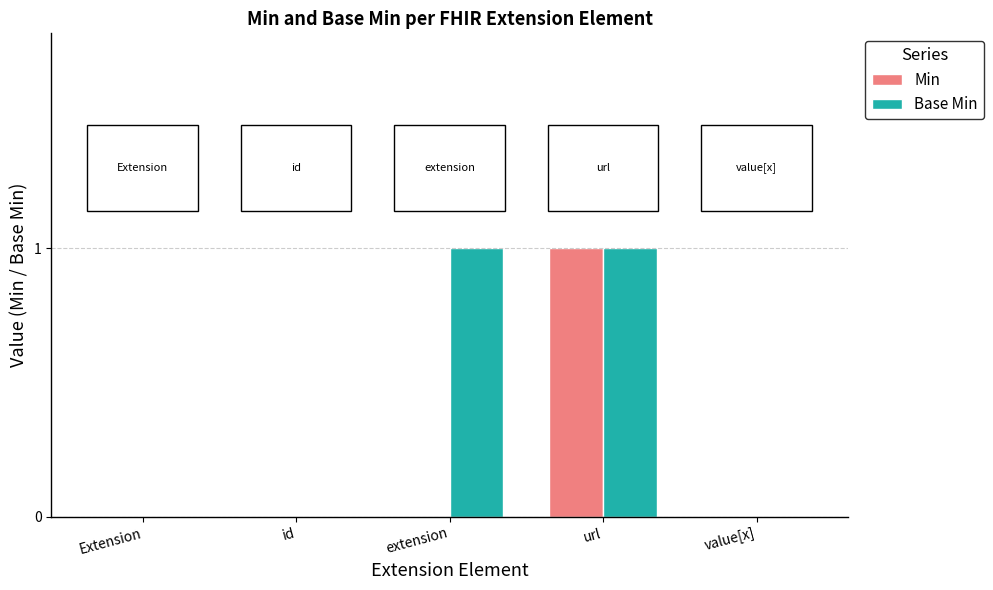

The Base Min series shows 2 at url. True or false?

False